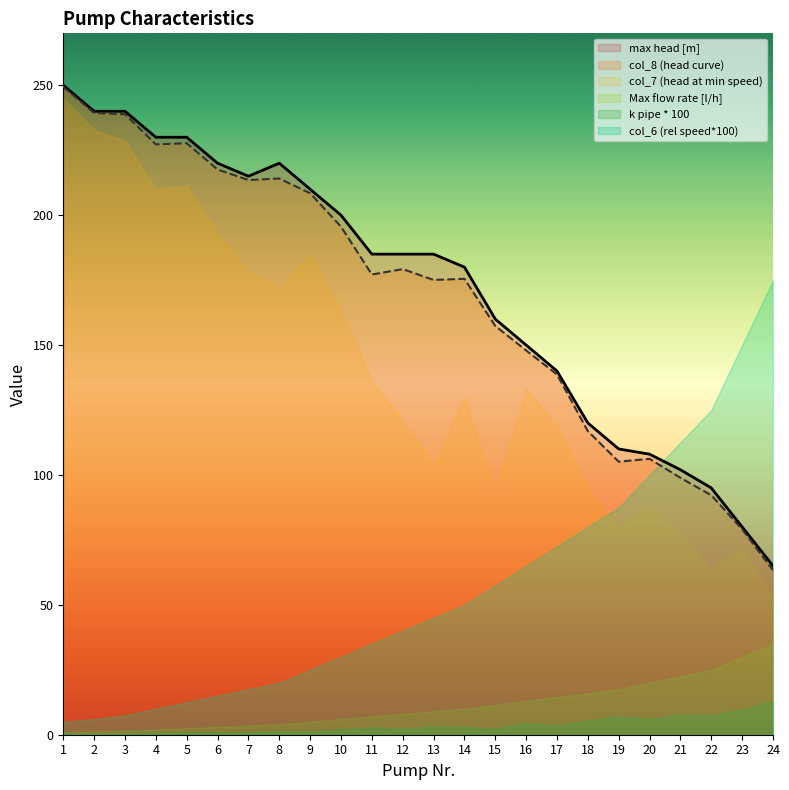

True or false: Max flow rate [l/h] and col_8 (head curve) intersect in this chart.

False